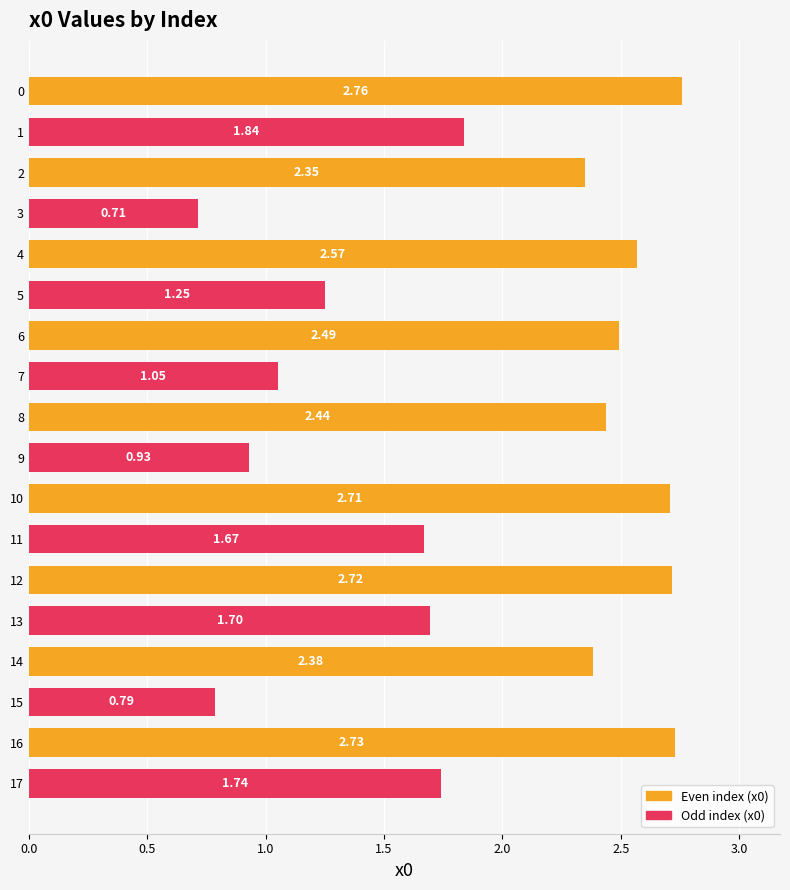

What is the difference between the maximum and minimum values?

2.0